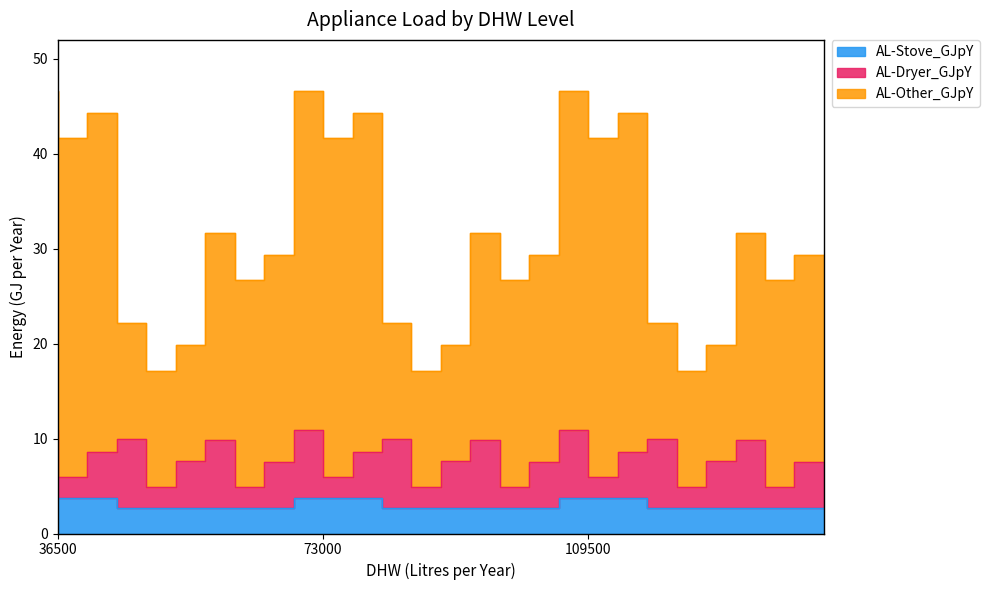

What is the minimum value shown in the chart?

2.2